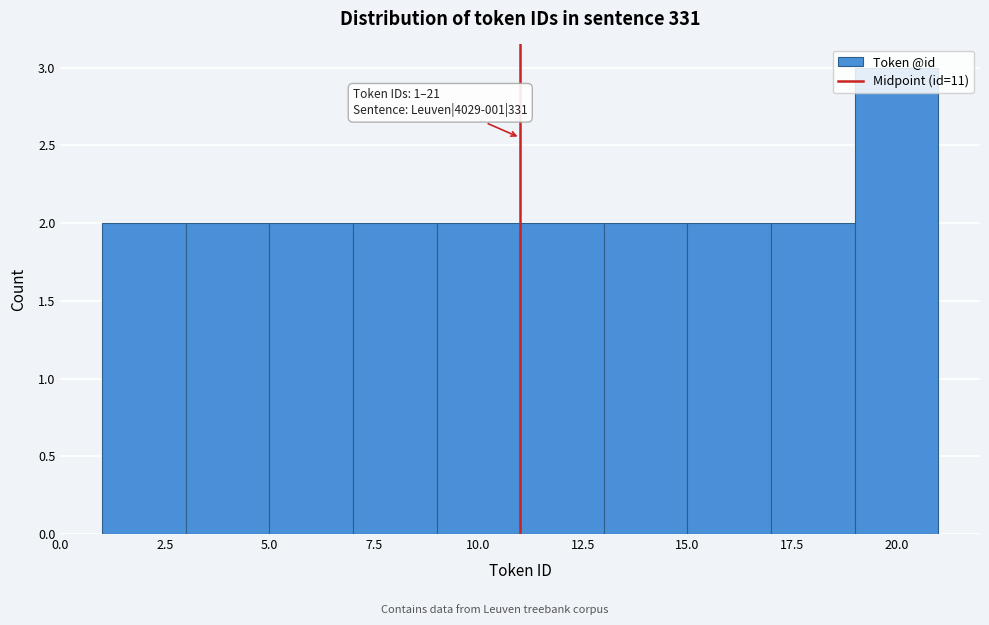

Which range on the x-axis has the tallest bar?

19 to 21